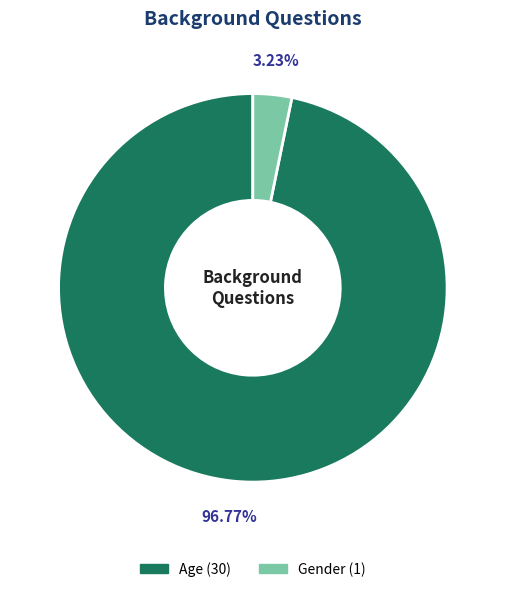

What percentage is the Gender slice, to the nearest percent?

3%